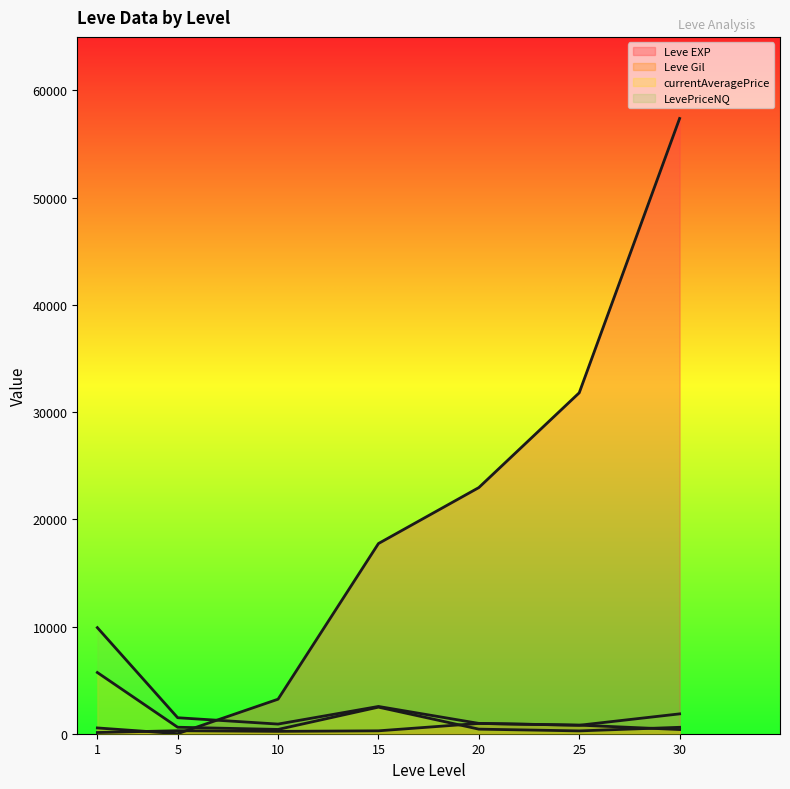

How many interior local valleys does the currentAveragePrice series have?

2